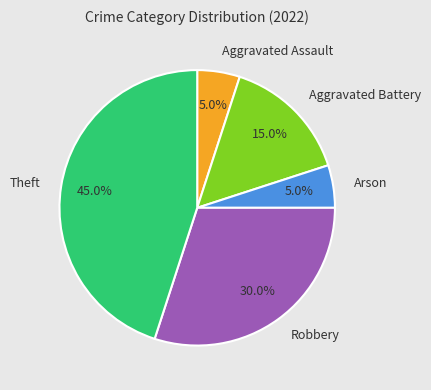

What is the ratio of the value at Theft to the value at Arson?

9.0